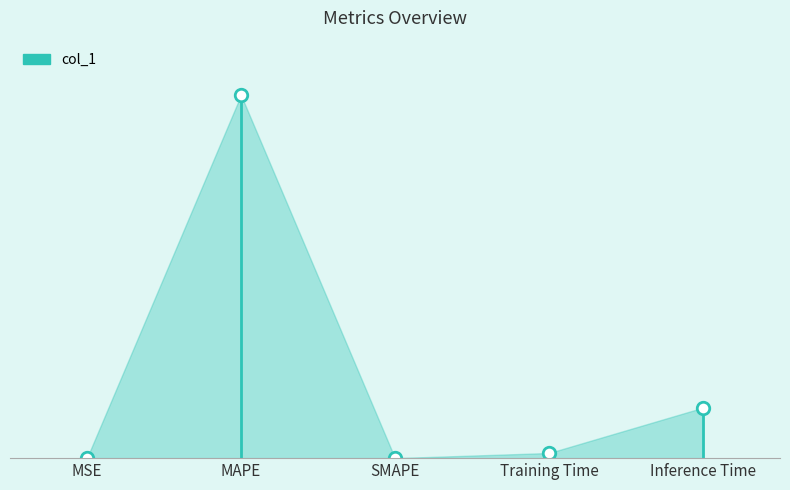

Reading left to right, what are all the values shown in this chart?

0.0	7.3	0.0	0.1	1.0